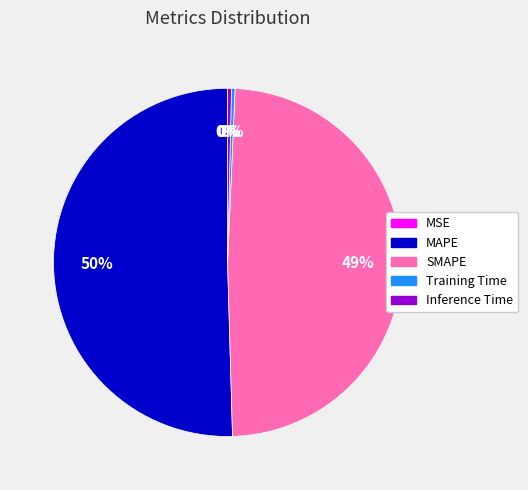

To the nearest percent, what is the combined percentage of Training Time and SMAPE?

49%